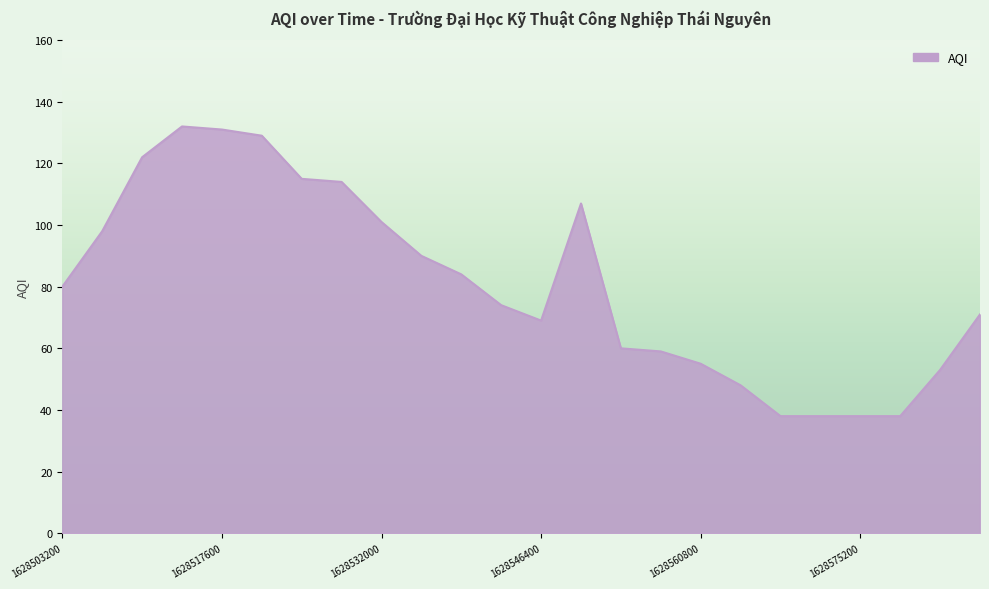

What is the difference between the maximum and minimum values?

94